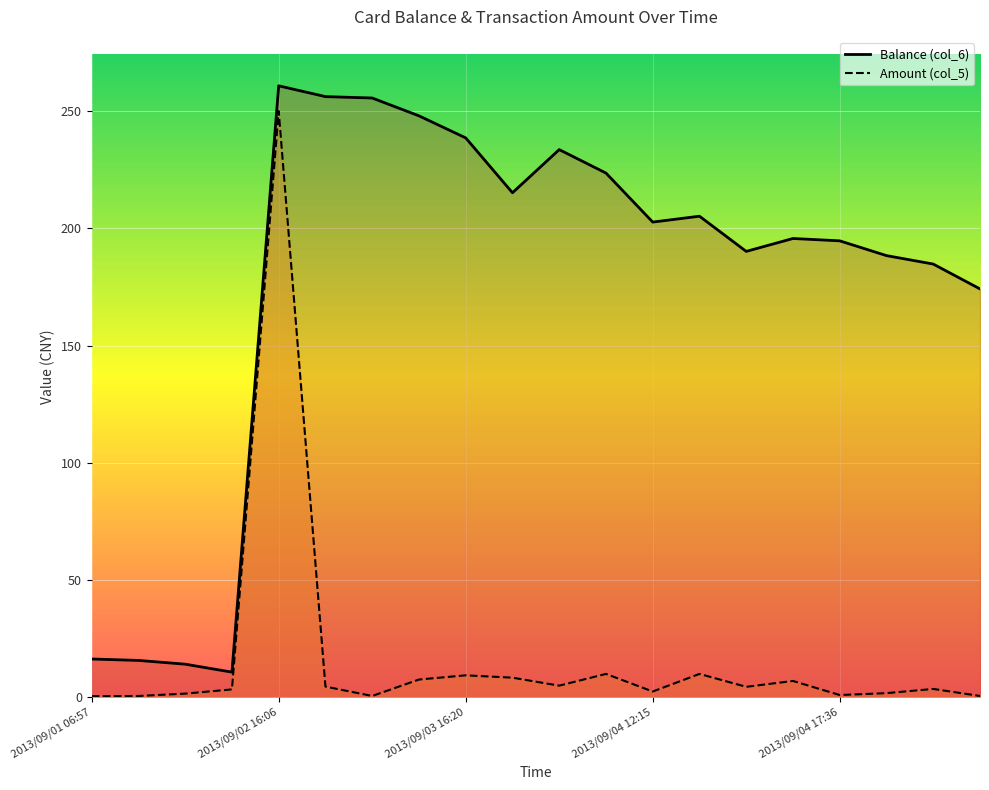

Which label corresponds to the largest value in the chart?

2013/09/02 16:06